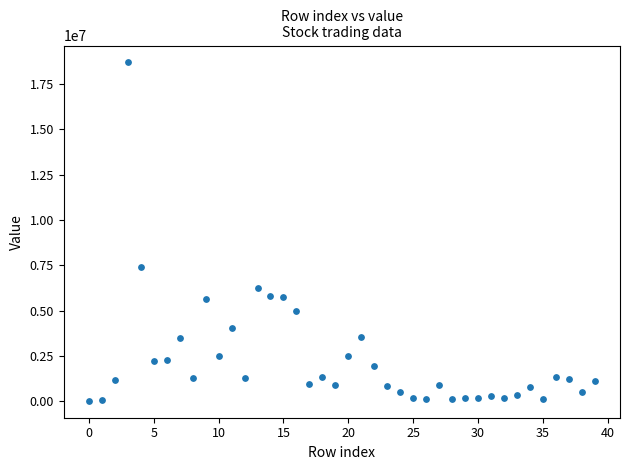

What Y value in the scatter plot is closest to 9360774?

7425549.0